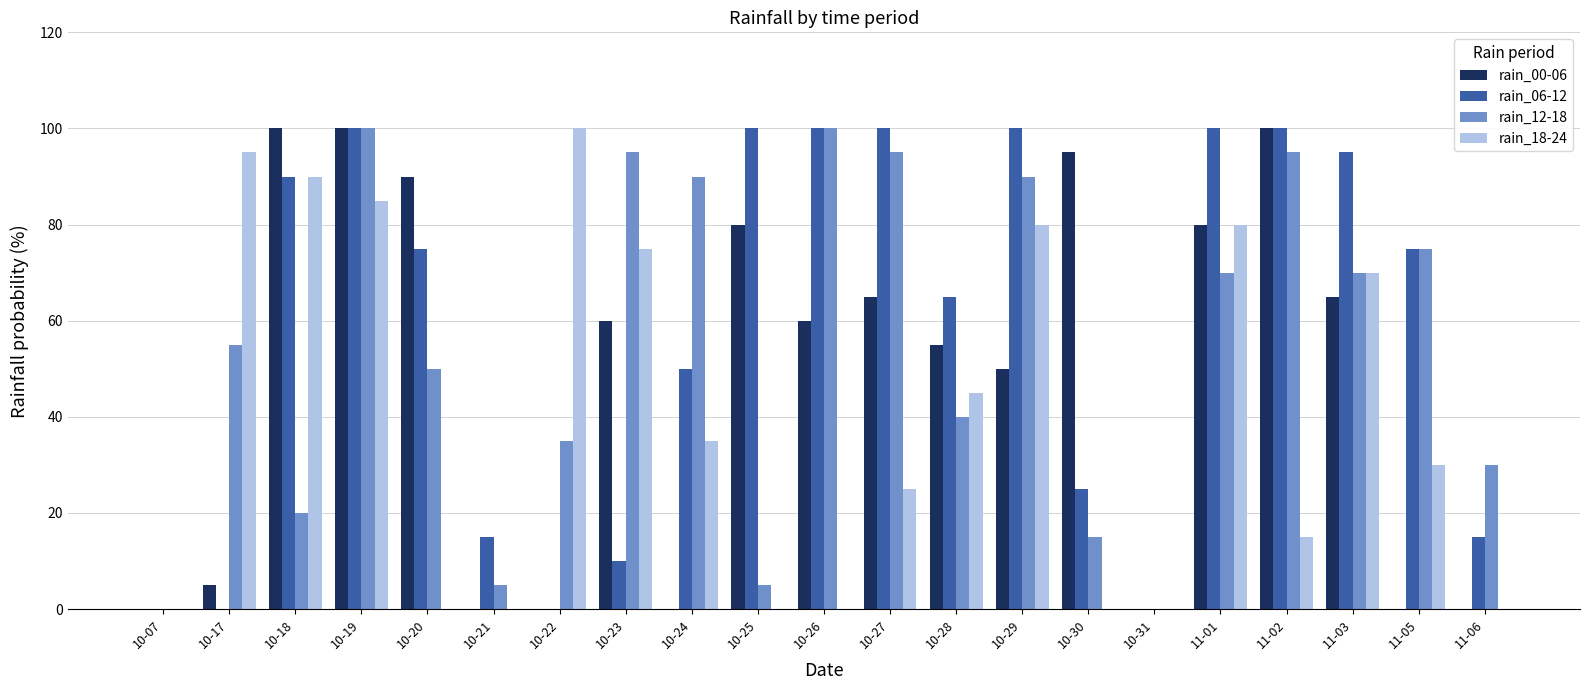

At which category is the sum across all series the highest?

10-19